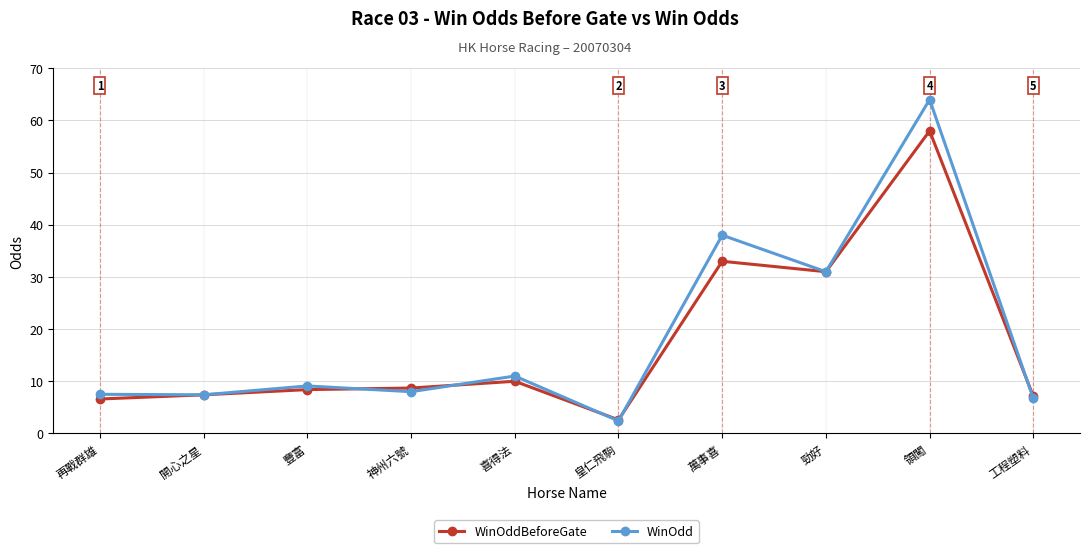

Which series has the largest total across all categories?

WinOdd